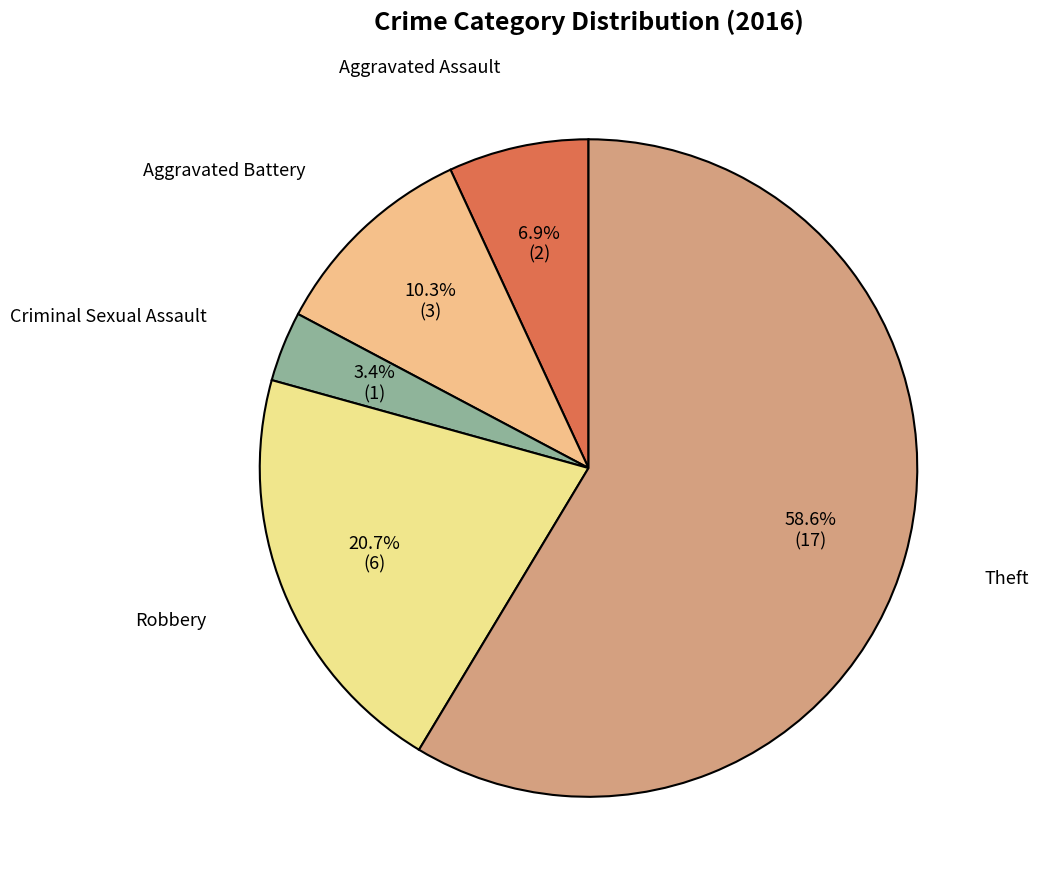

Rank the categories by value from lowest to highest.

Criminal Sexual Assault, Aggravated Assault, Aggravated Battery, Robbery, Theft